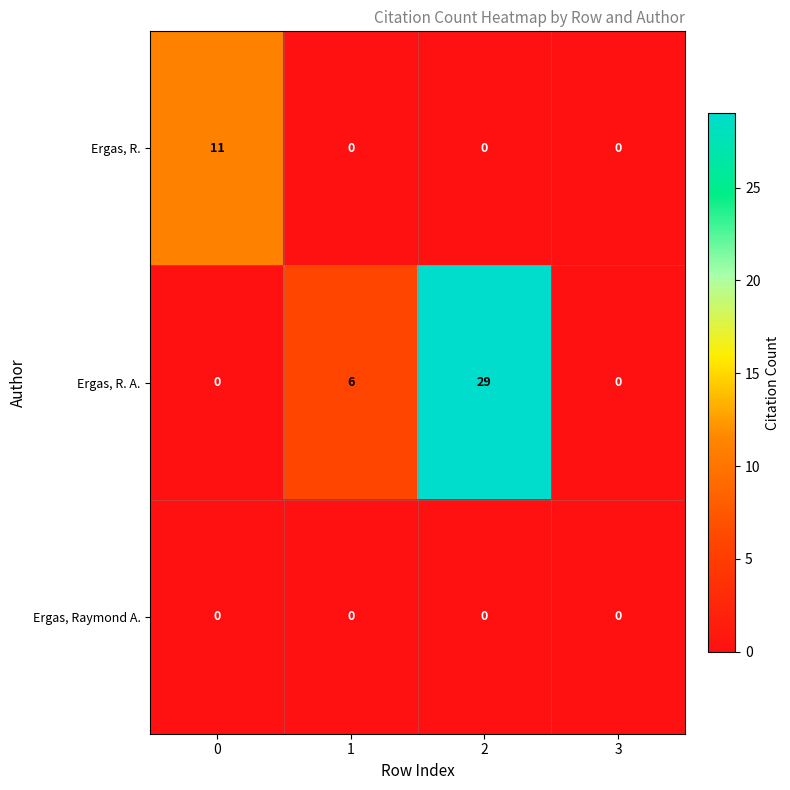

At which category is the sum across all series the highest?

2